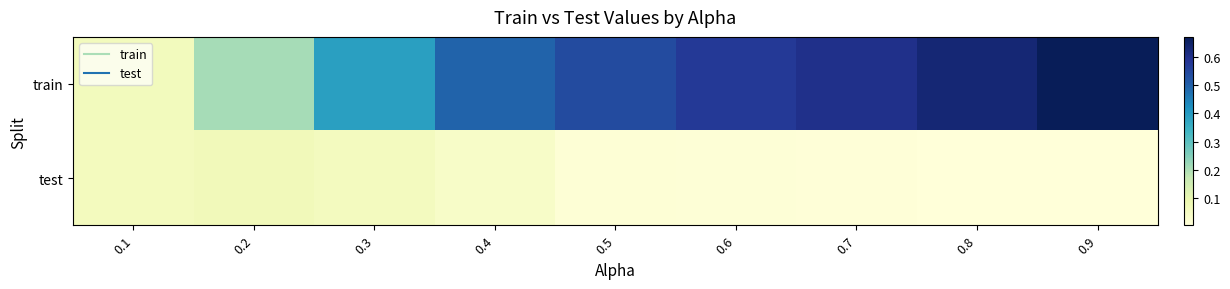

What is the spread (max minus min) of values at 0.4?

0.5